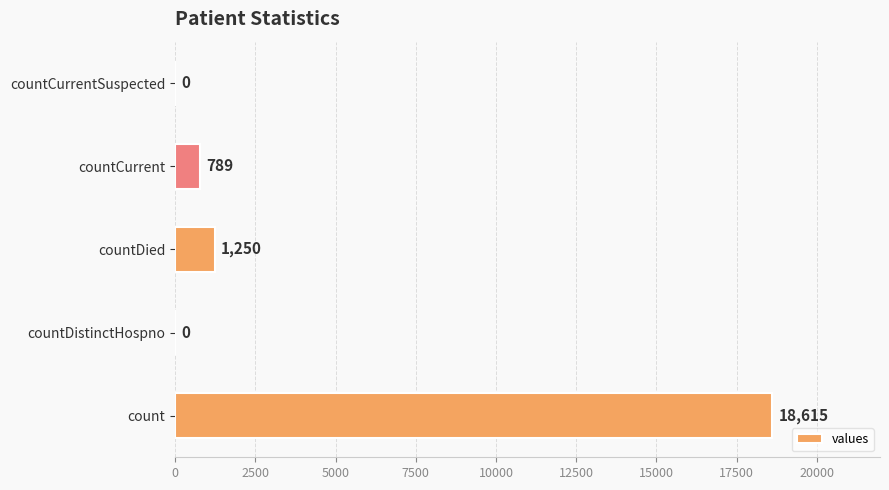

What is the average value?

4131